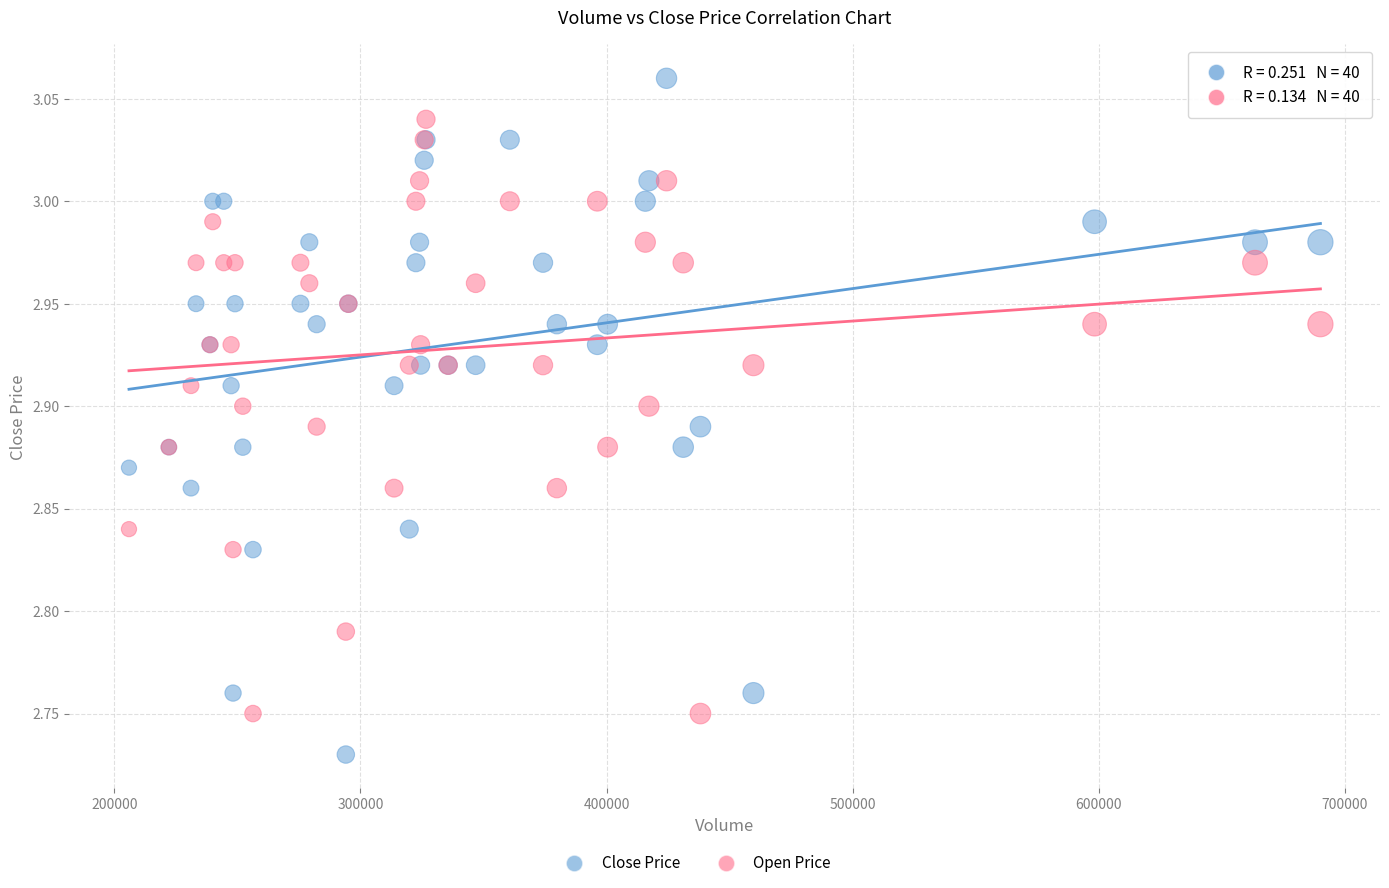

Which series reaches the maximum Y coordinate?

Close Price